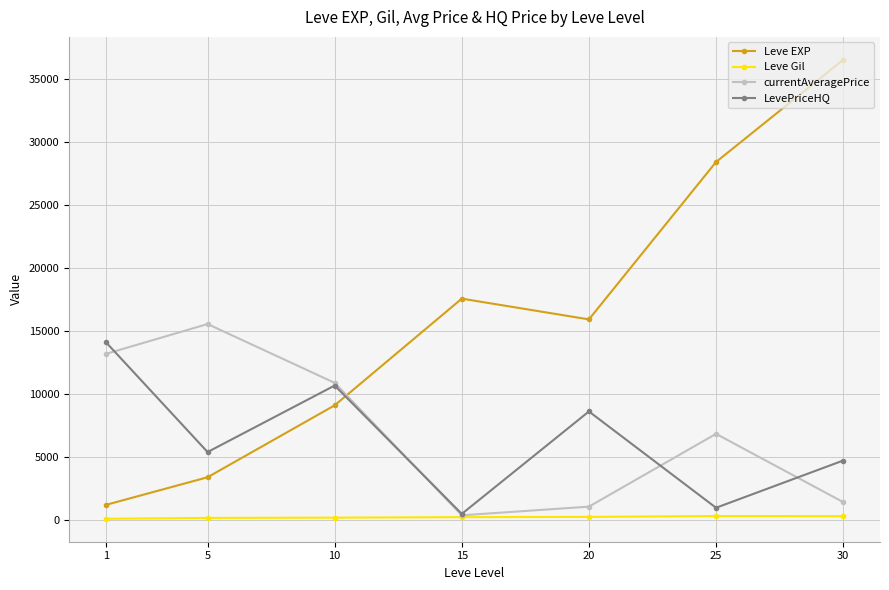

What is the approximate value of Leve Gil at 30?

320.8